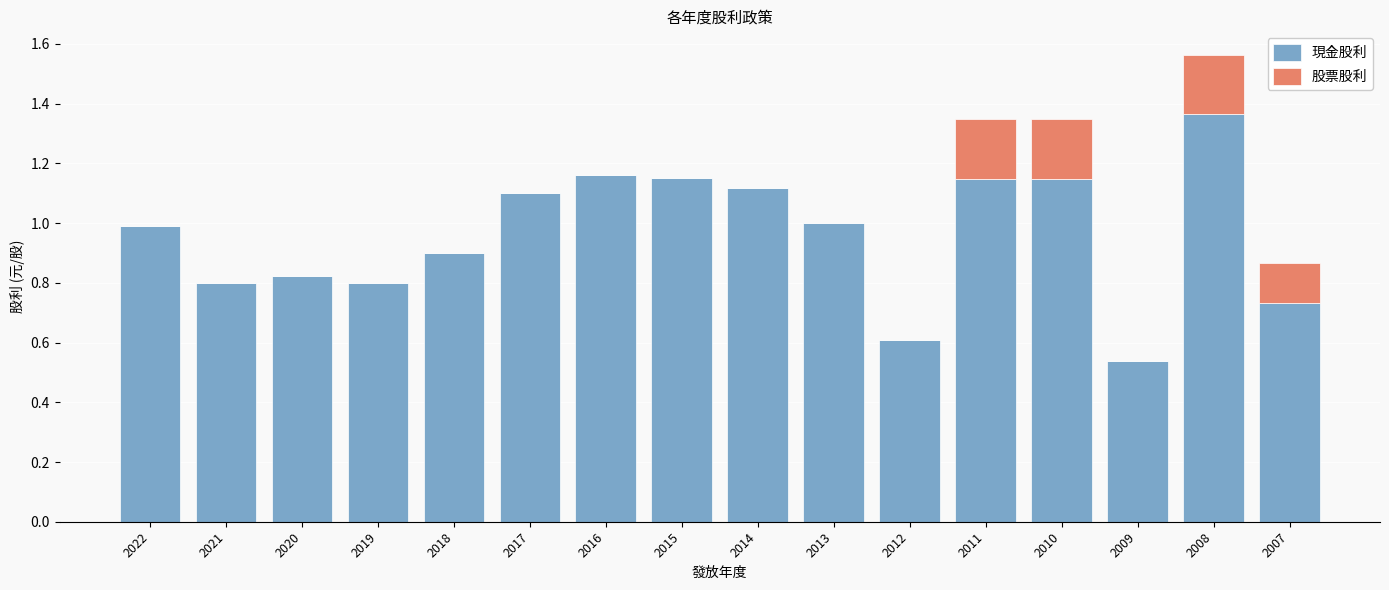

The value of 現金股利 at 2011 is 1.1. True or false?

True